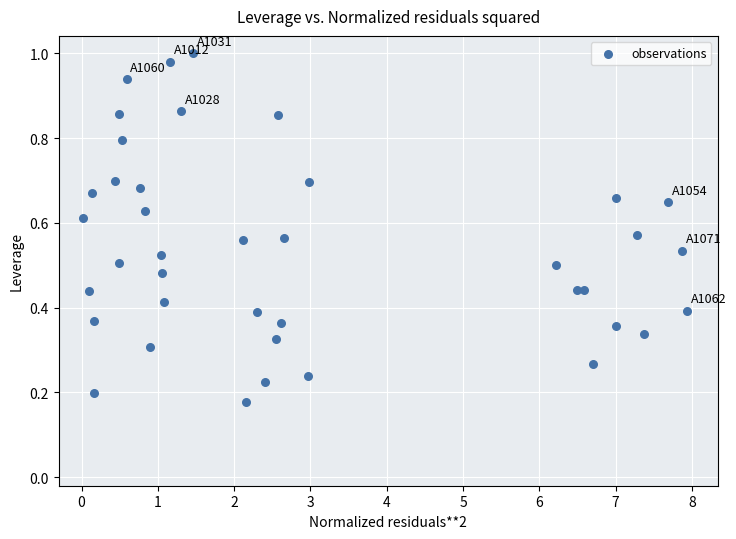

What is the range of X values (max minus min)?

7.9